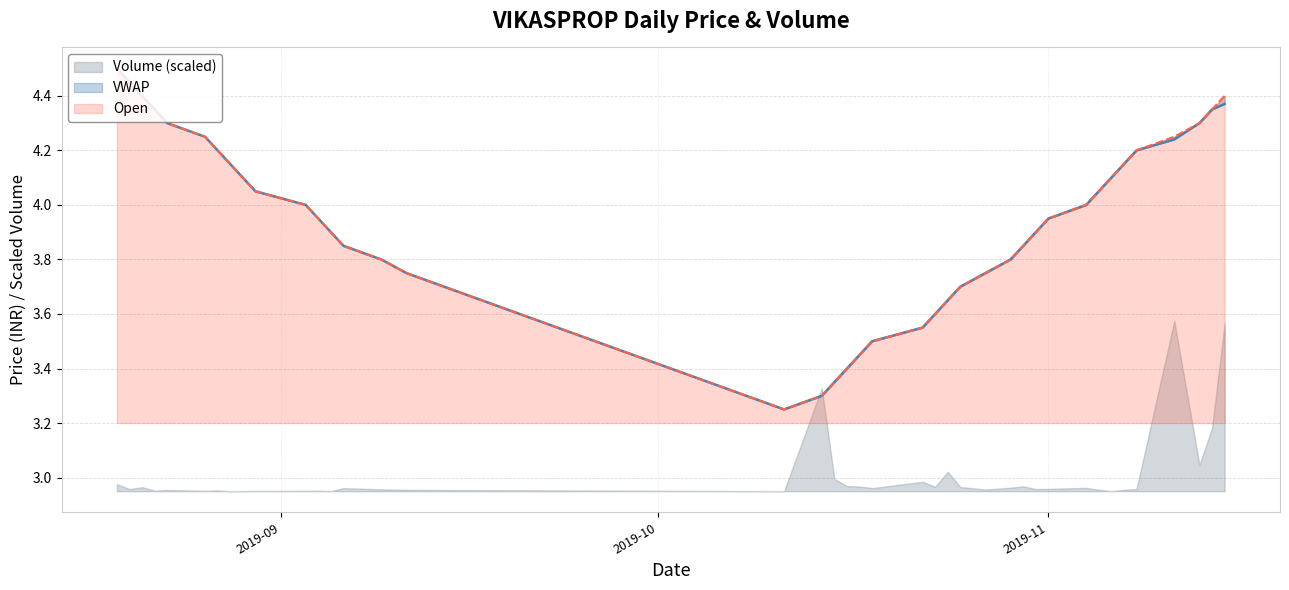

At which category does the chart reach its peak across all series?

2019-08-19